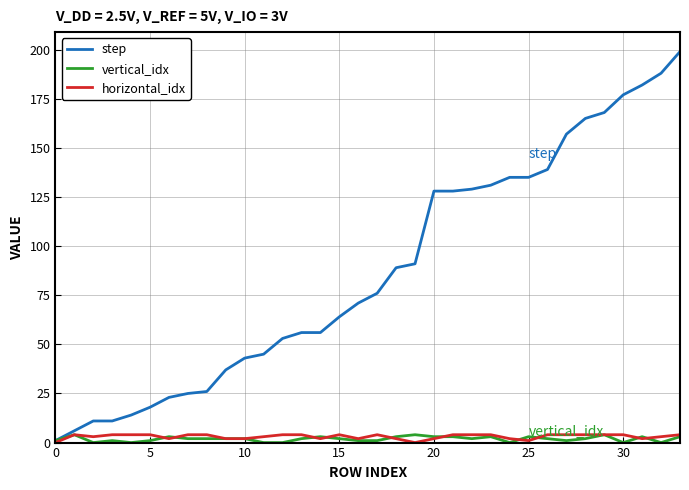

What is the greatest value displayed?

199